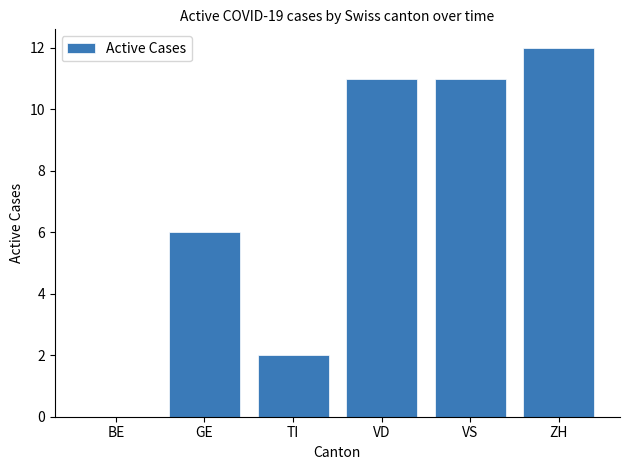

Approximately how many times larger is the value at VD compared to VS?

1.0